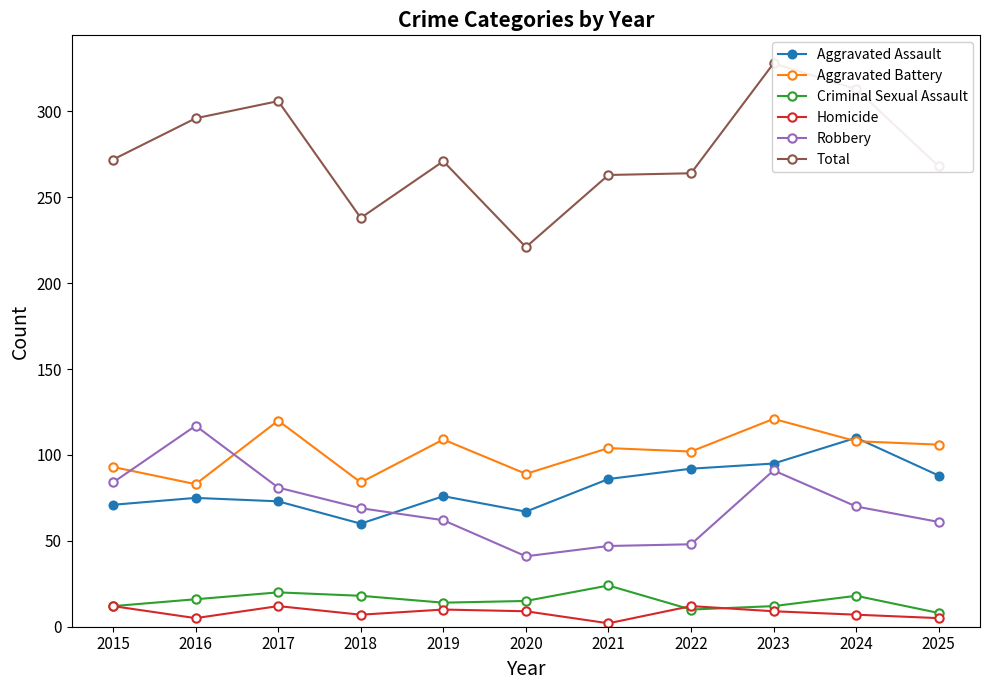

Reading left to right, transcribe all the data shown in this chart.

Aggravated Assault: 2015=71	2016=75	2017=73	2018=60	2019=76	2020=67	2021=86	2022=92	2023=95	2024=110	2025=88
Aggravated Battery: 2015=93	2016=83	2017=120	2018=84	2019=109	2020=89	2021=104	2022=102	2023=121	2024=108	2025=106
Criminal Sexual Assault: 2015=12	2016=16	2017=20	2018=18	2019=14	2020=15	2021=24	2022=10	2023=12	2024=18	2025=8
Homicide: 2015=12	2016=5	2017=12	2018=7	2019=10	2020=9	2021=2	2022=12	2023=9	2024=7	2025=5
Robbery: 2015=84	2016=117	2017=81	2018=69	2019=62	2020=41	2021=47	2022=48	2023=91	2024=70	2025=61
Total: 2015=272	2016=296	2017=306	2018=238	2019=271	2020=221	2021=263	2022=264	2023=328	2024=313	2025=268